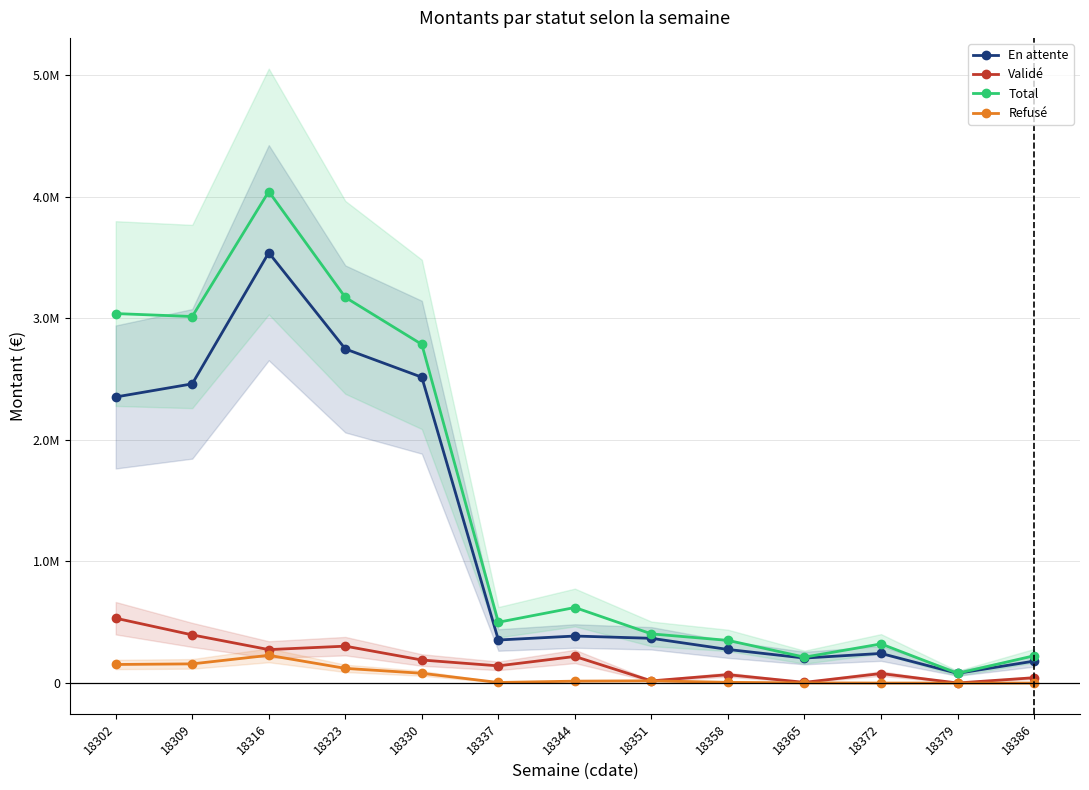

True or false: Validé and En attente cross at least once.

False